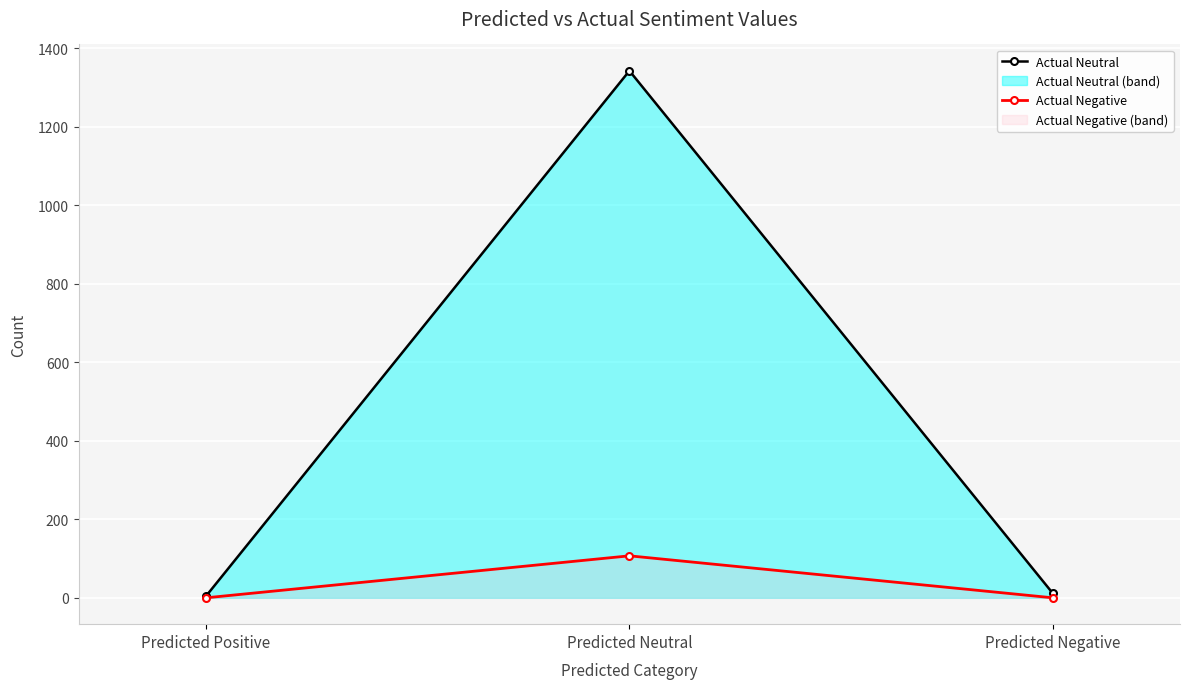

Is the value of Actual Neutral at Predicted Negative greater than the value of Actual Negative at Predicted Positive?

Yes